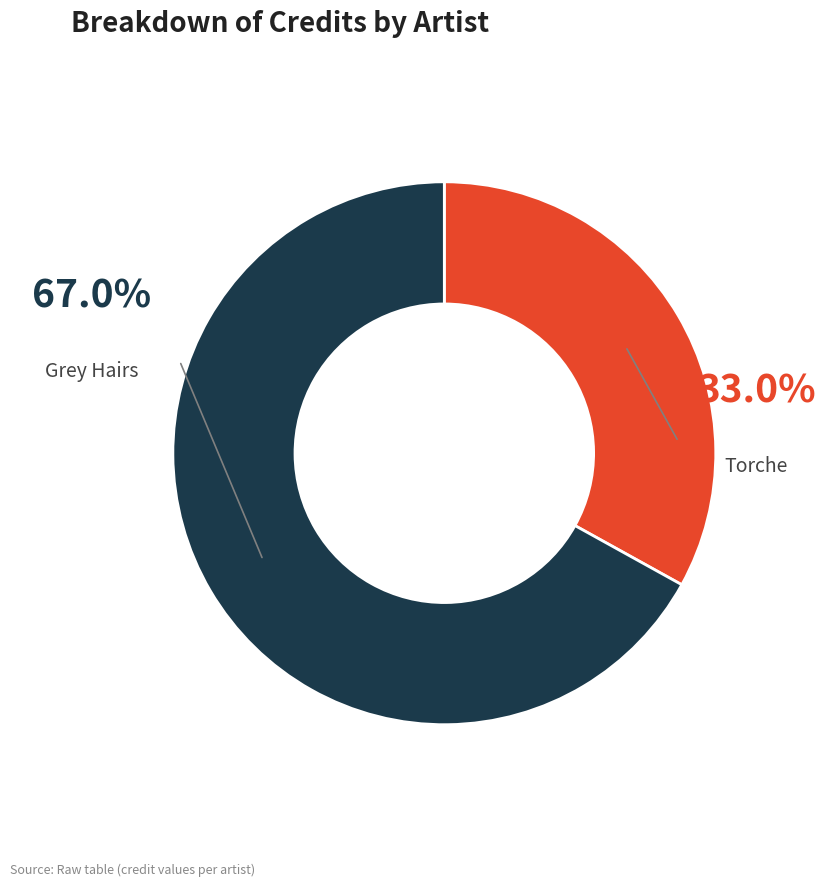

Is there a majority slice in this chart?

Yes